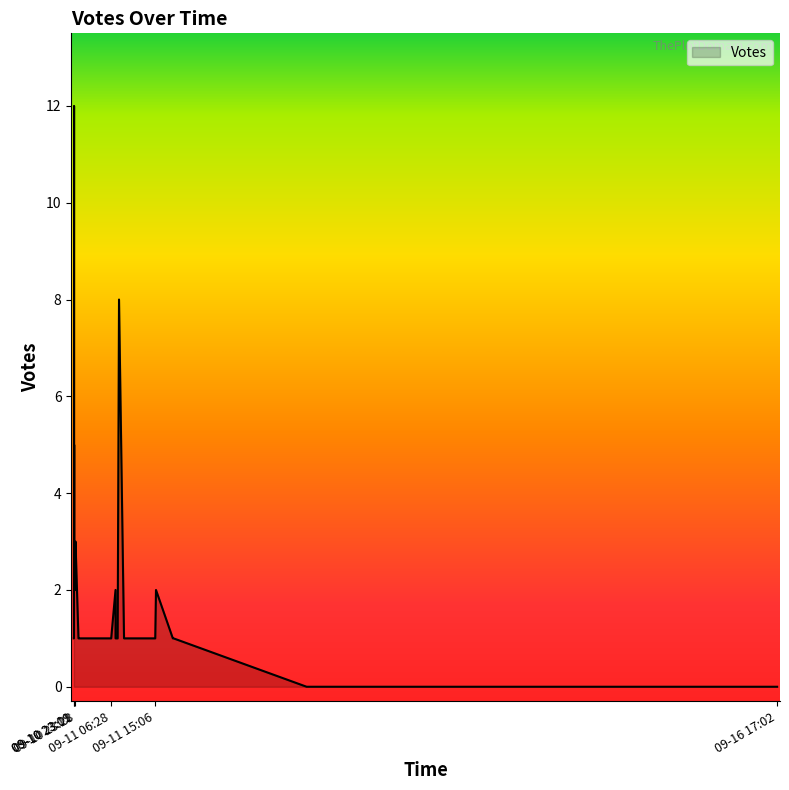

How many data points are less than 1?

4